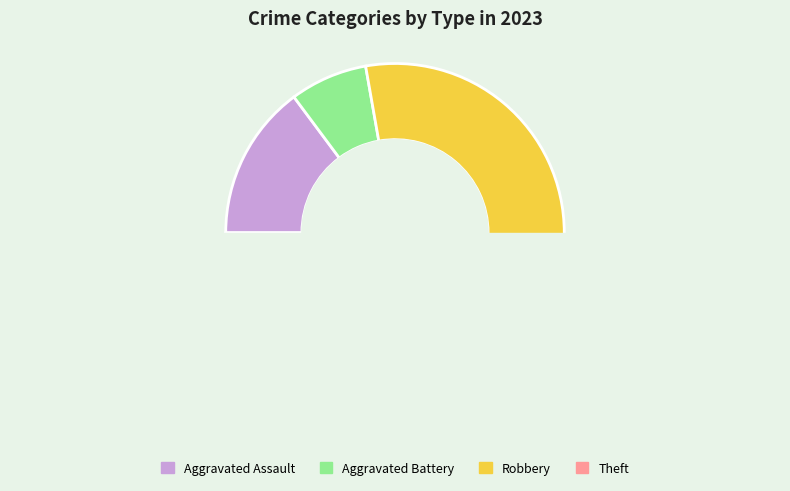

Does Robbery represent more than half of the total?

Yes